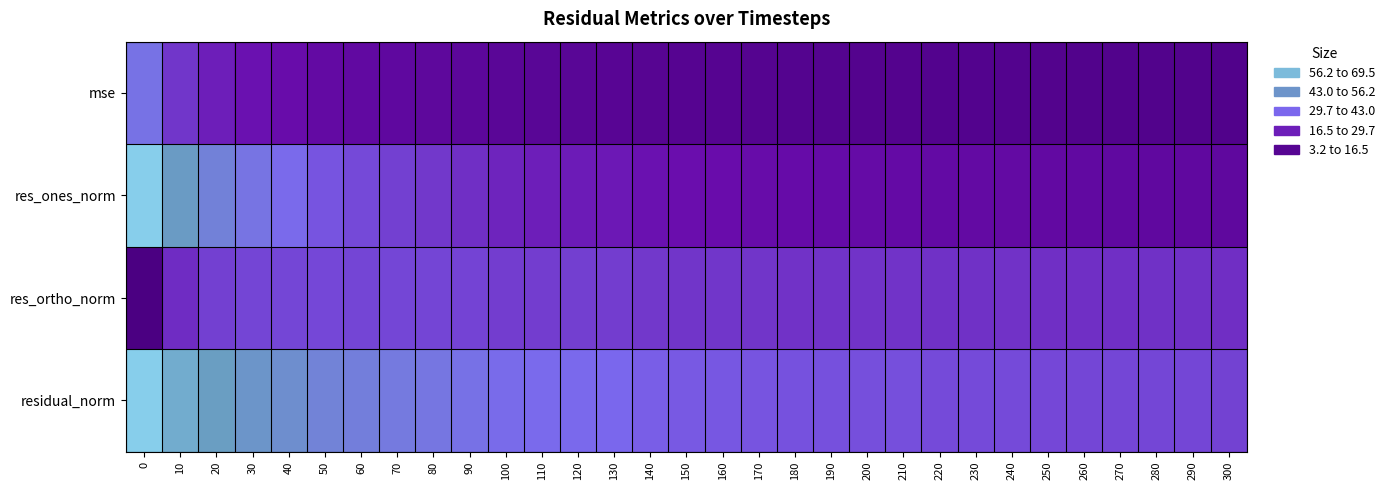

Reading left to right, transcribe all the data shown in this chart.

mse: 0=39.6	10=27.5	20=23.0	30=20.6	40=19.0	50=16.4	60=15.3	70=14.5	80=13.8	90=12.8	100=11.6	110=11.2	120=11.1	130=10.7	140=9.8	150=9.3	160=9.2	170=8.8	180=8.6	190=8.5	200=8.4	210=8.3	220=7.9	230=7.9	240=7.9	250=7.7	260=7.6	270=7.5	280=7.5	290=7.5	300=7.1
res_ones_norm: 0=69.4	10=51.9	20=44.2	30=40.2	40=37.3	50=32.8	60=30.9	70=29.3	80=27.8	90=26.1	100=24.1	110=23.1	120=22.6	130=21.9	140=20.6	150=19.9	160=19.4	170=18.6	180=18.2	190=17.7	200=17.3	210=17.1	220=16.5	230=16.3	240=16.2	250=15.8	260=15.3	270=15.1	280=14.8	290=14.8	300=14.2
res_ortho_norm: 0=3.2	10=25.5	20=29.2	30=30.0	40=30.3	50=30.4	60=30.1	70=30.2	80=30.1	90=29.6	100=28.8	110=28.9	120=29.0	130=28.8	140=27.8	150=27.1	160=27.3	170=27.1	180=26.7	190=26.8	200=26.9	210=26.9	220=26.4	230=26.5	240=26.5	250=26.2	260=26.2	270=26.3	280=26.3	290=26.3	300=25.8
residual_norm: 0=69.5	10=57.9	20=52.9	30=50.1	40=48.1	50=44.8	60=43.2	70=42.0	80=41.0	90=39.5	100=37.6	110=36.9	120=36.8	130=36.2	140=34.6	150=33.6	160=33.5	170=32.8	180=32.3	190=32.1	200=32.0	210=31.9	220=31.1	230=31.1	240=31.1	250=30.6	260=30.4	270=30.3	280=30.2	290=30.2	300=29.4